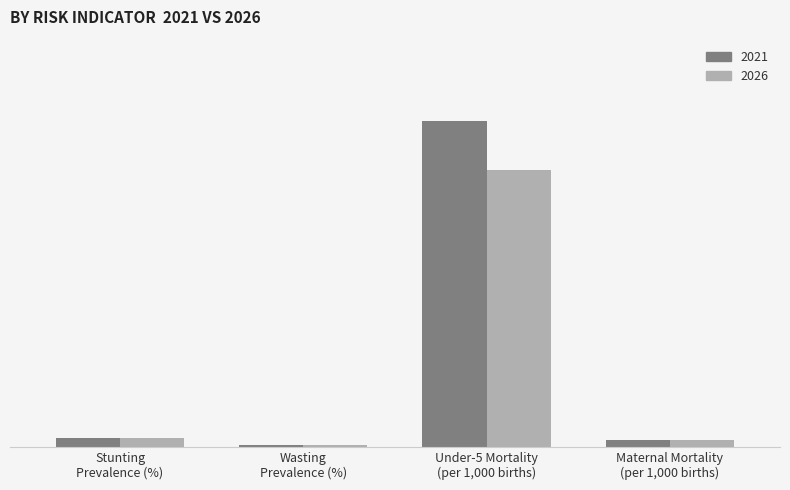

Does the chart contain any negative values?

No